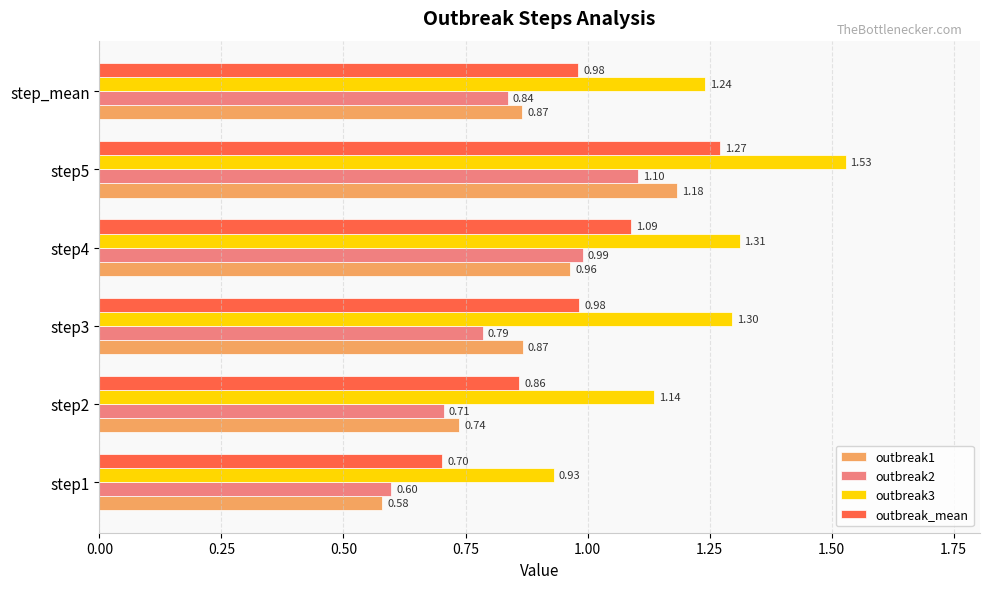

What is the spread (max minus min) of values at step_mean?

0.4